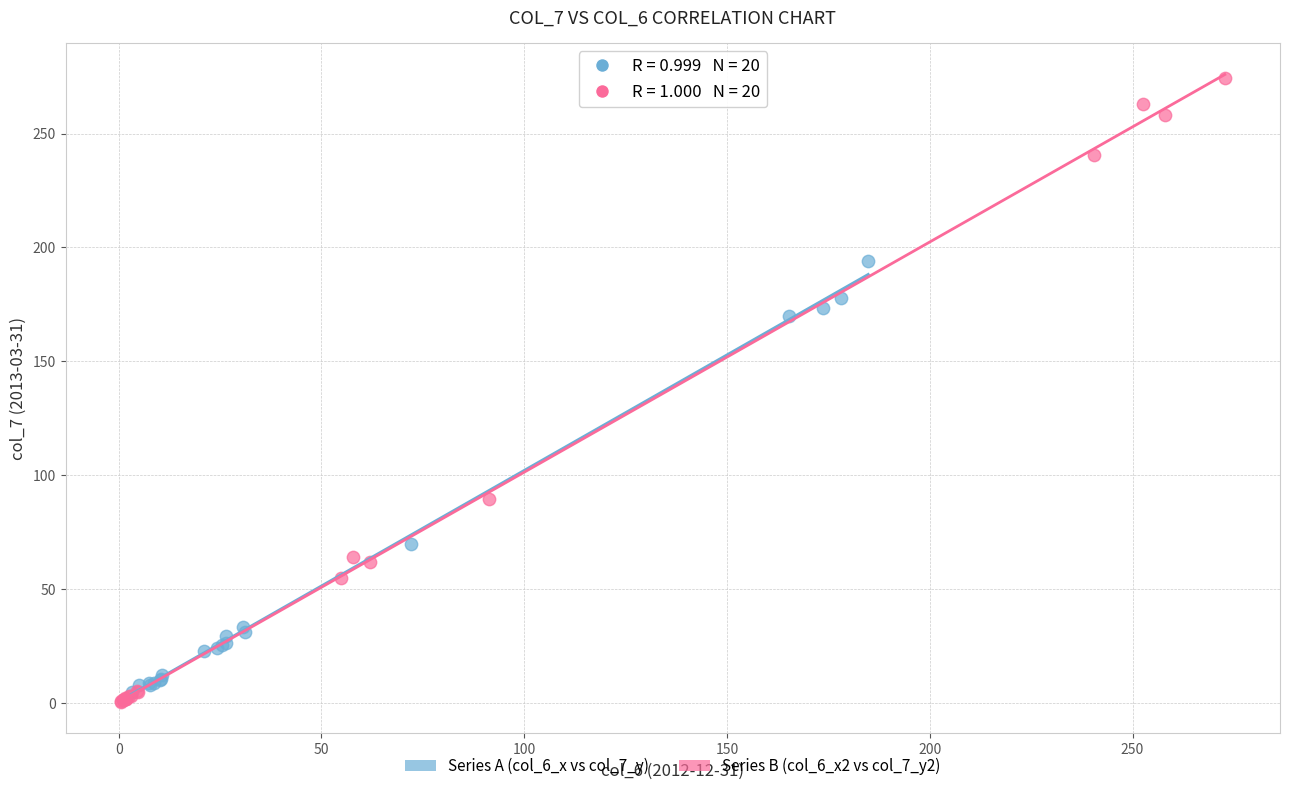

Which series contains the highest Y value?

Series B (col_6_x2 vs col_7_y2)